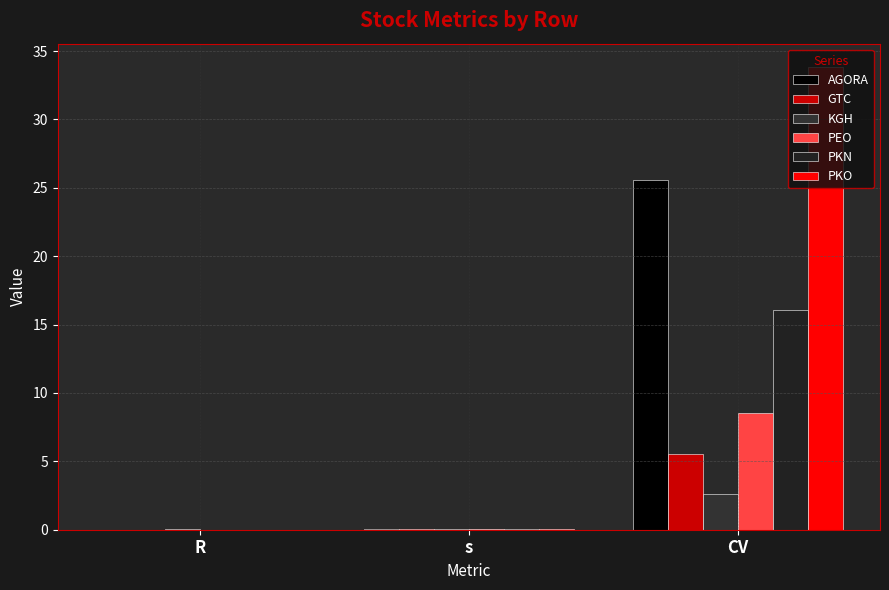

The value of AGORA at s is 0.1. True or false?

True